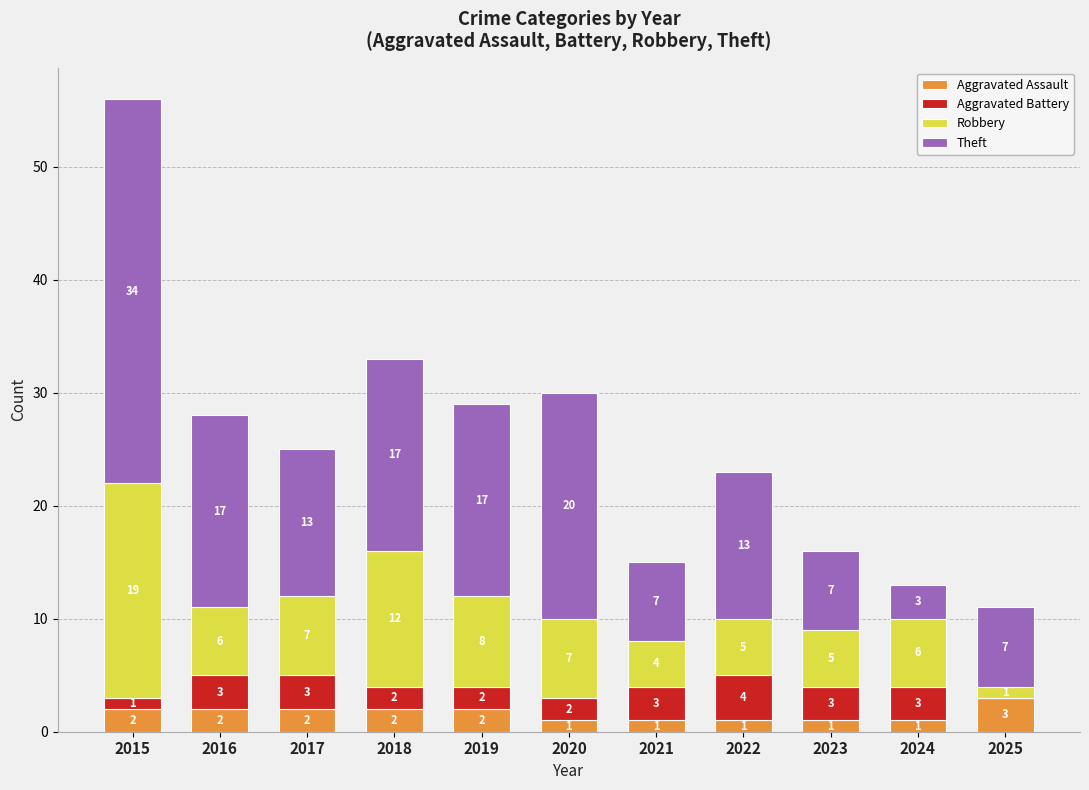

At which category is the sum across all series the highest?

2015